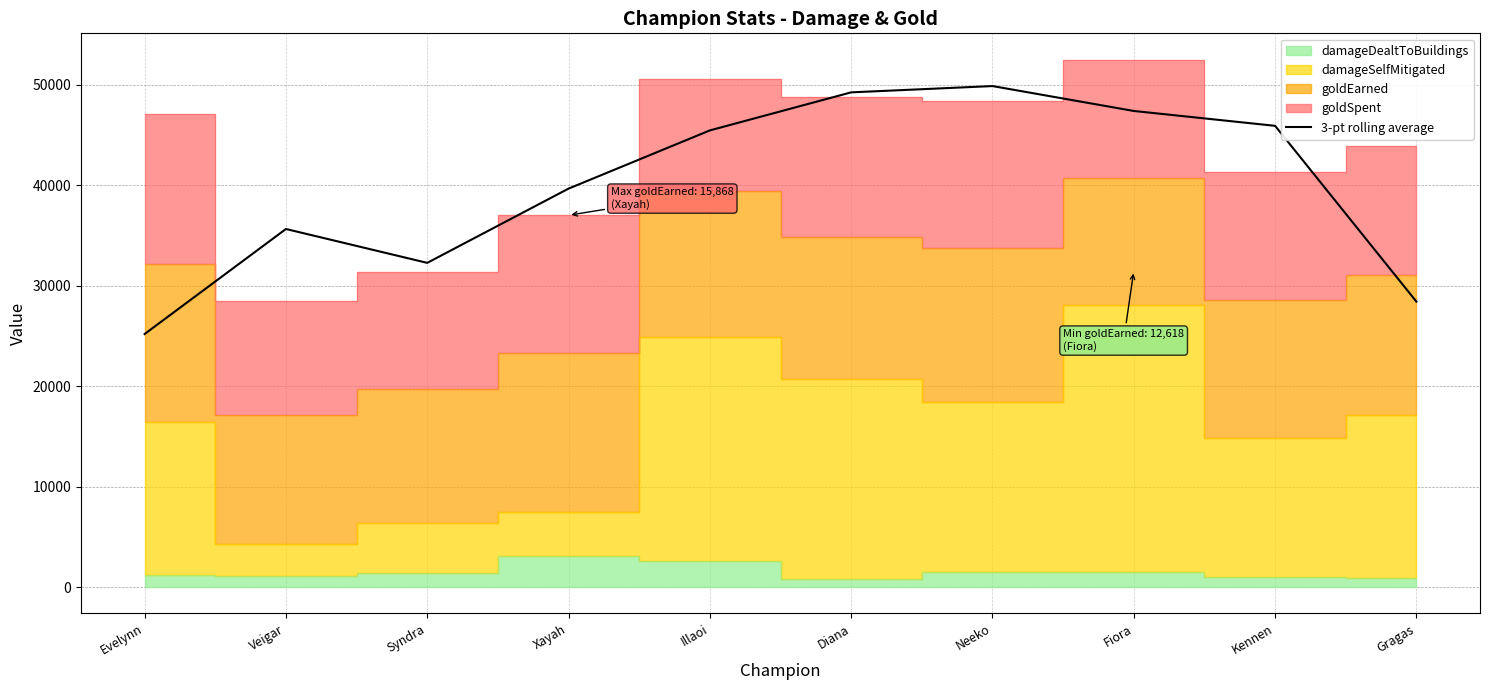

Where is the first local minimum?

Syndra